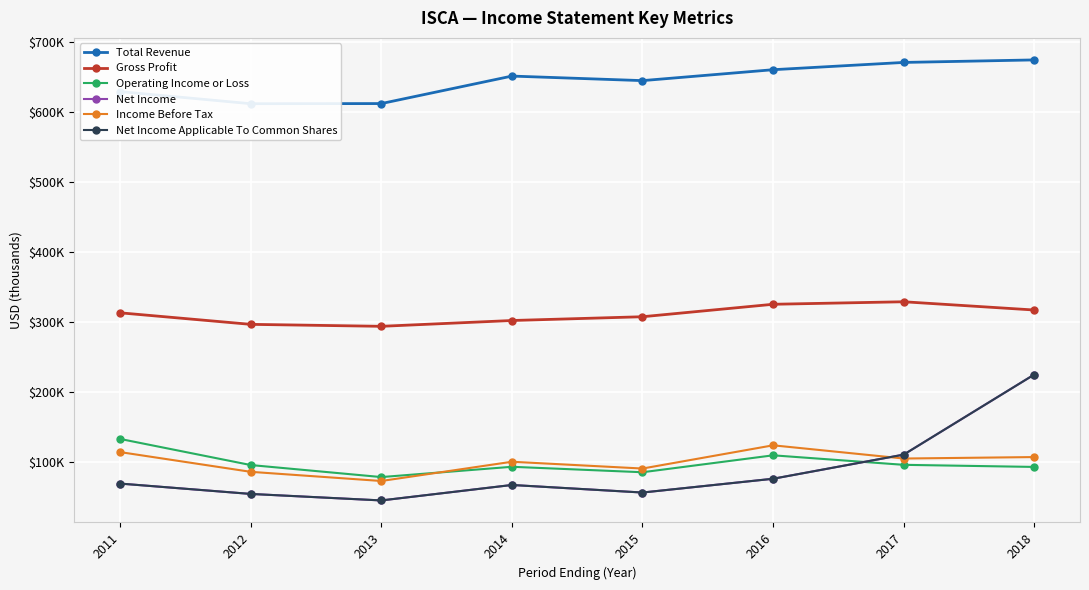

Reading left to right, transcribe all the data shown in this chart.

Total Revenue: 629700	612400	612600	651900	645400	661000	671400	675000
Gross Profit: 313500	297000	294200	302500	307900	325700	329300	317500
Operating Income or Loss: 133200	95900	78700	93400	85600	109800	96200	93200
Net Income: 69400	54600	45300	67400	56600	76300	110800	225300
Income Before Tax: 114400	86200	73100	100600	90900	124100	105200	107300
Net Income Applicable To Common Shares: 69400	54600	45300	67400	56600	76300	110800	225300